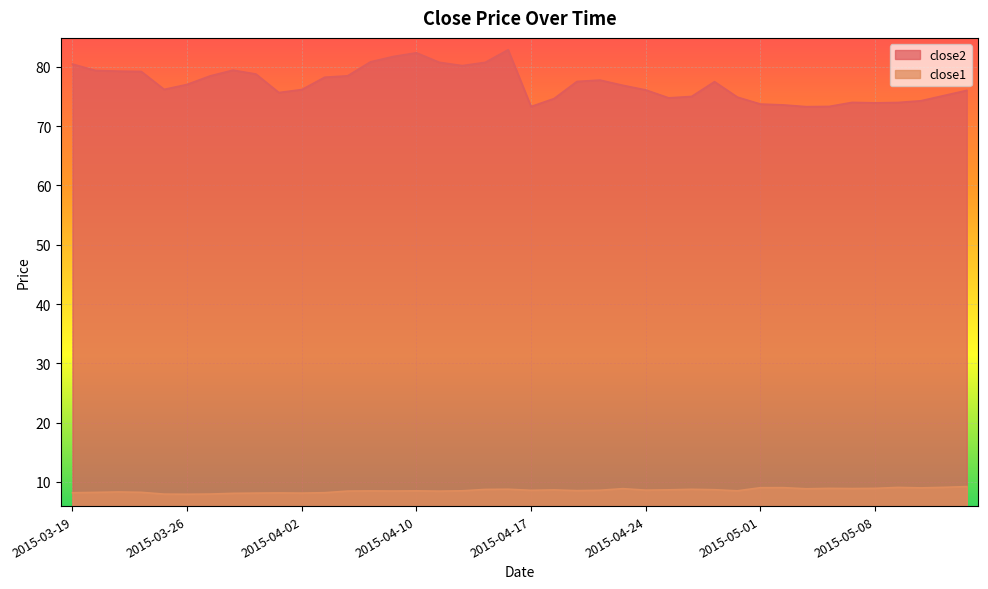

What is the label of the 2nd point from the left?

2015-03-20